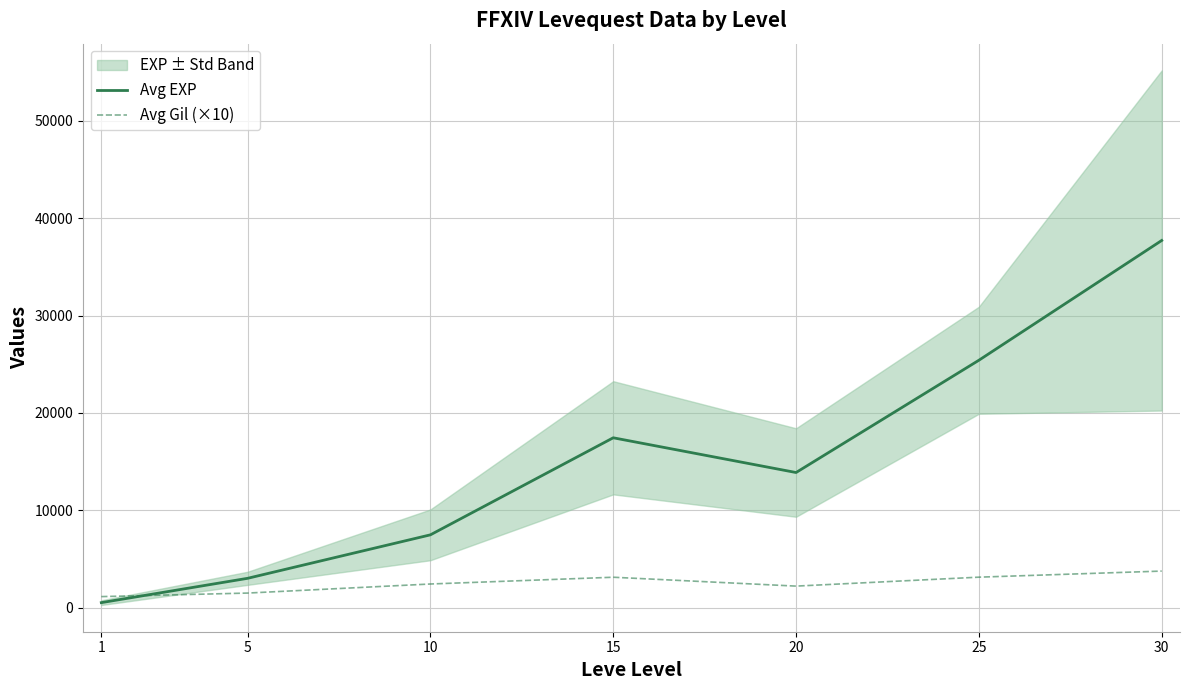

What is the approximate value of Avg EXP at 30?

37715.0